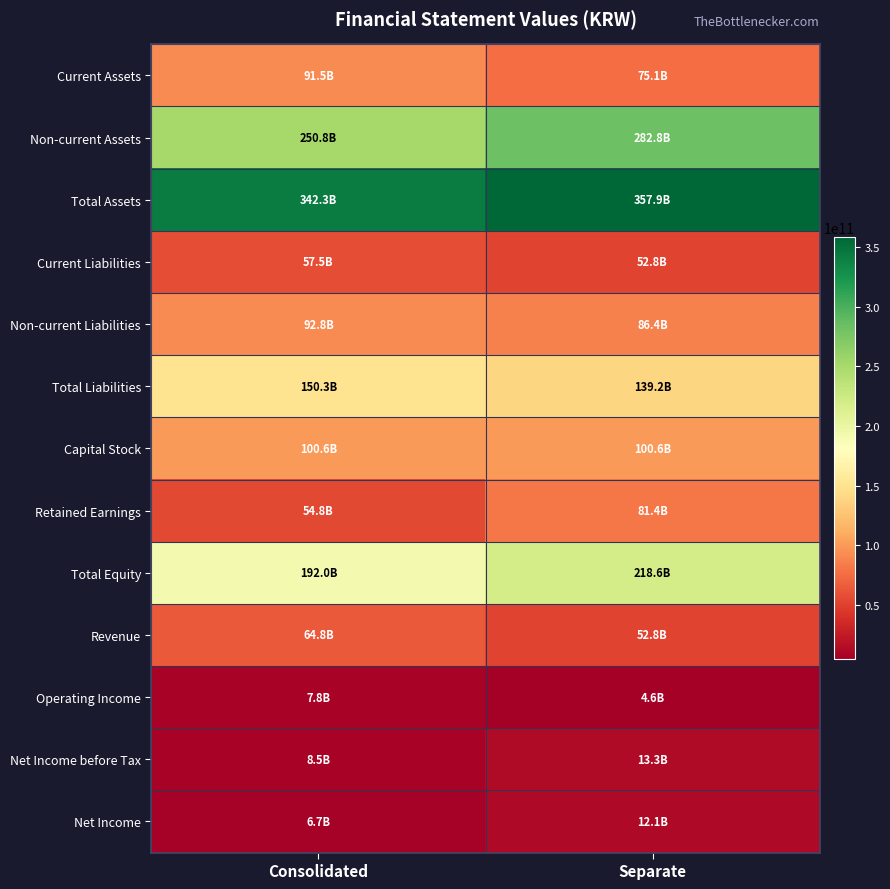

Reading left to right, what are all the values shown in this chart?

Current Assets: Consolidated=91541724559	Separate=75061753617
Non-current Assets: Consolidated=250778498662	Separate=282799088612
Total Assets: Consolidated=342320223221	Separate=357860842229
Current Liabilities: Consolidated=57523359078	Separate=52845935691
Non-current Liabilities: Consolidated=92751707636	Separate=86378484569
Total Liabilities: Consolidated=150275066714	Separate=139224420260
Capital Stock: Consolidated=100586966500	Separate=100586966500
Retained Earnings: Consolidated=54782781591	Separate=81375811848
Total Equity: Consolidated=192045156507	Separate=218636421969
Revenue: Consolidated=64766050579	Separate=52814962057
Operating Income: Consolidated=7793823647	Separate=4600645246
Net Income before Tax: Consolidated=8538476438	Separate=13266615175
Net Income: Consolidated=6671530581	Separate=12122106797